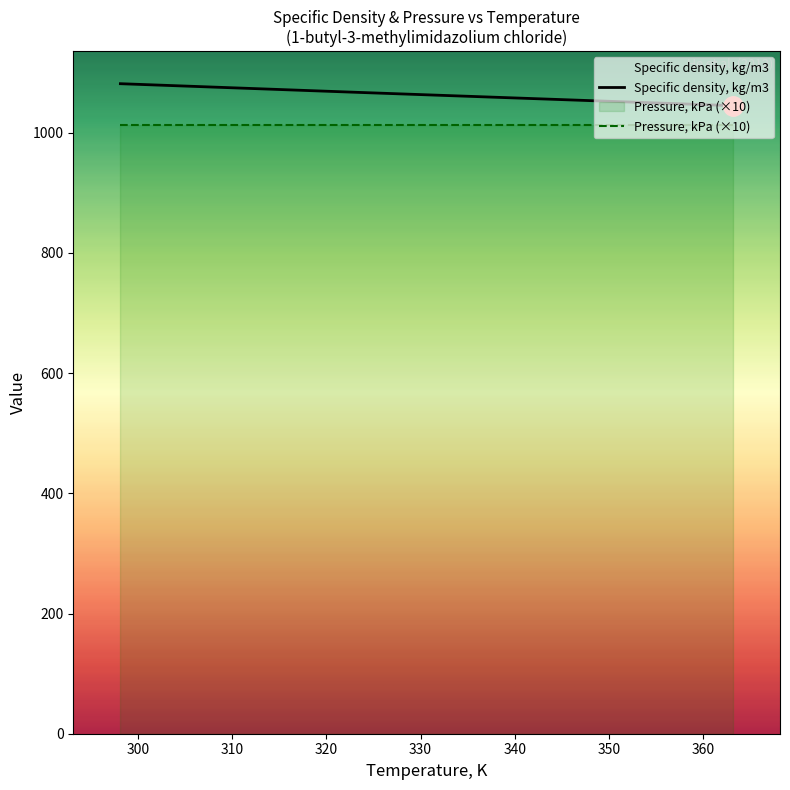

List the labels in order of value, largest first.

298.15, 323.15, 348.15, 363.15